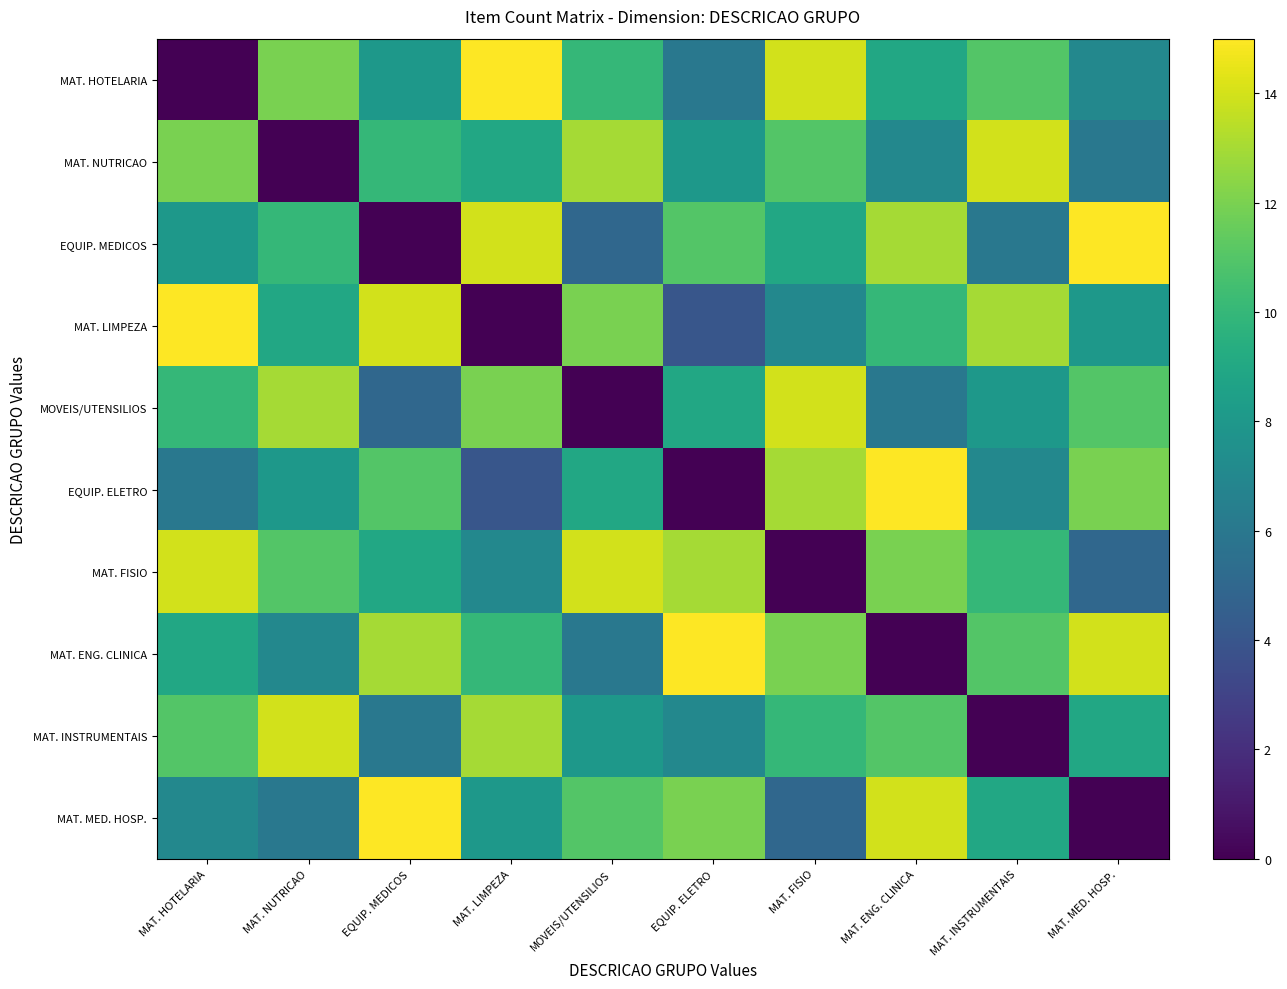

Is it true that MAT. MED. HOSP. equals 6 at MAT. NUTRICAO?

True